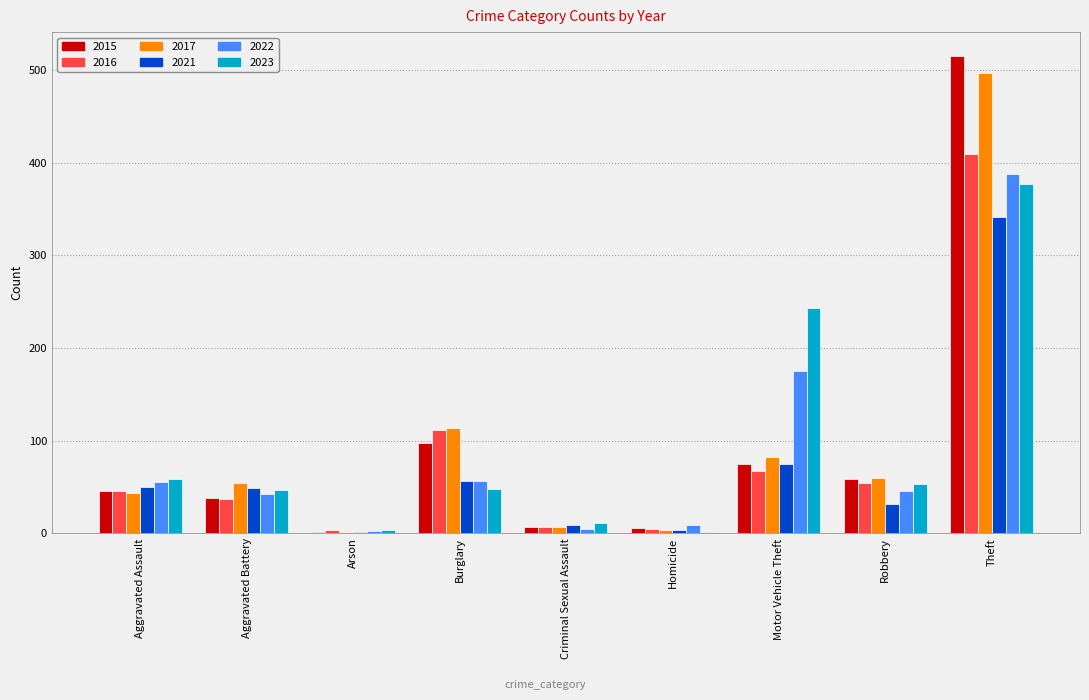

Is the value of 2016 at Theft greater than the value of 2022 at Criminal Sexual Assault?

Yes